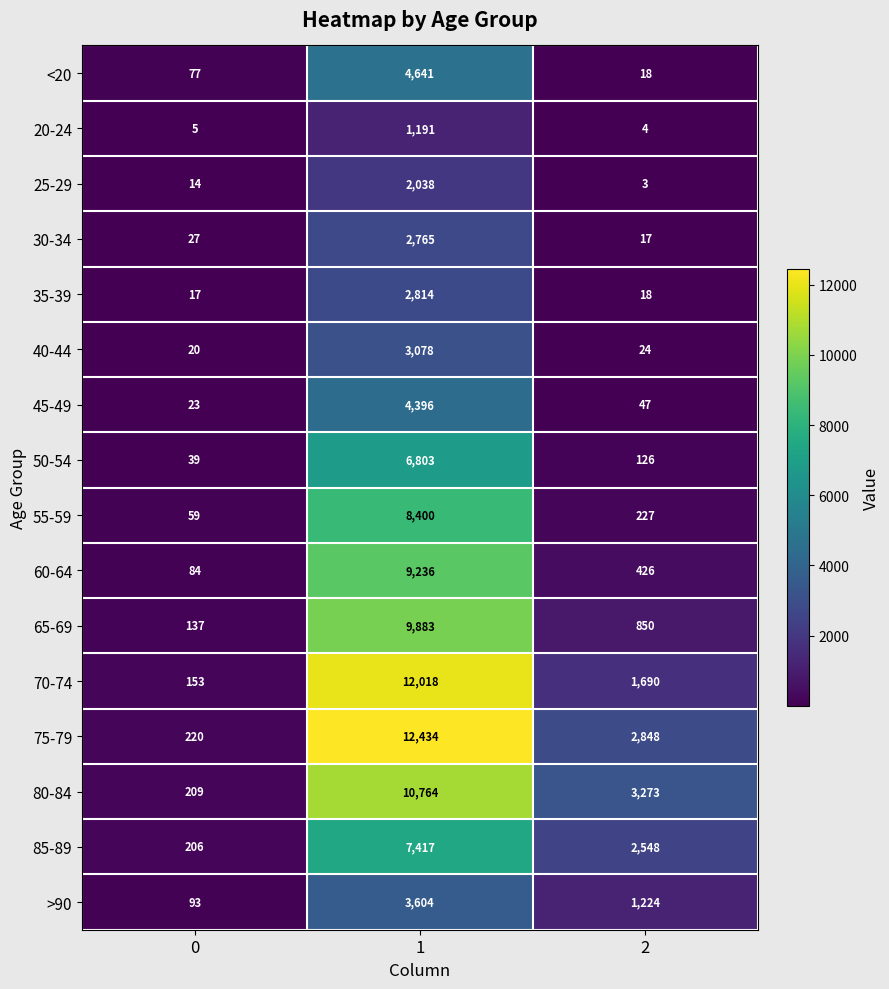

What is the average value of the 80-84 series?

4749